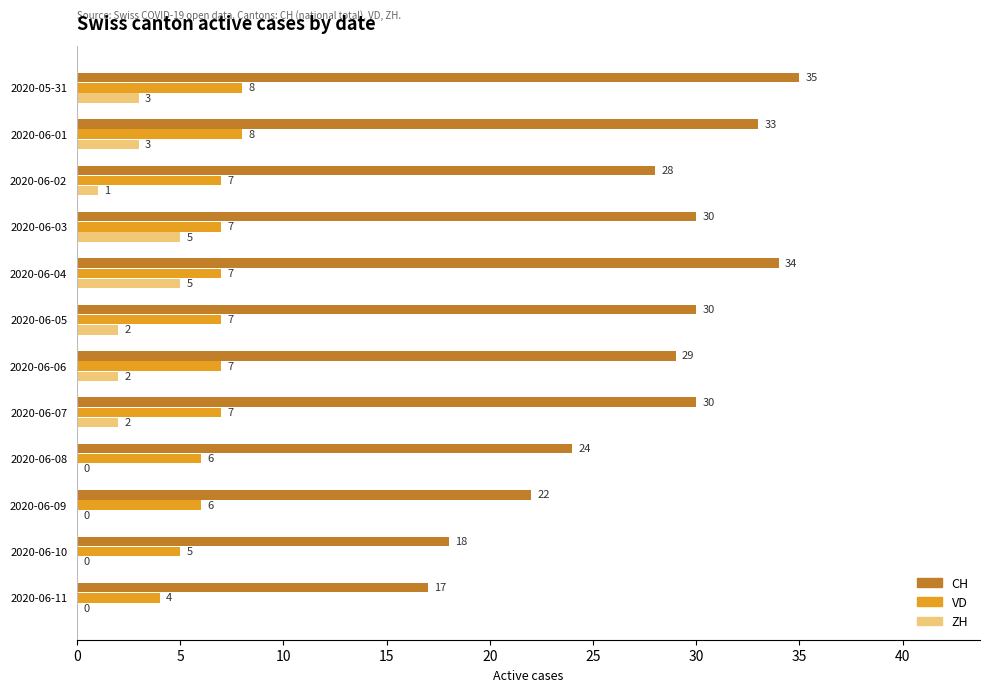

Count the number of data series in this chart.

3